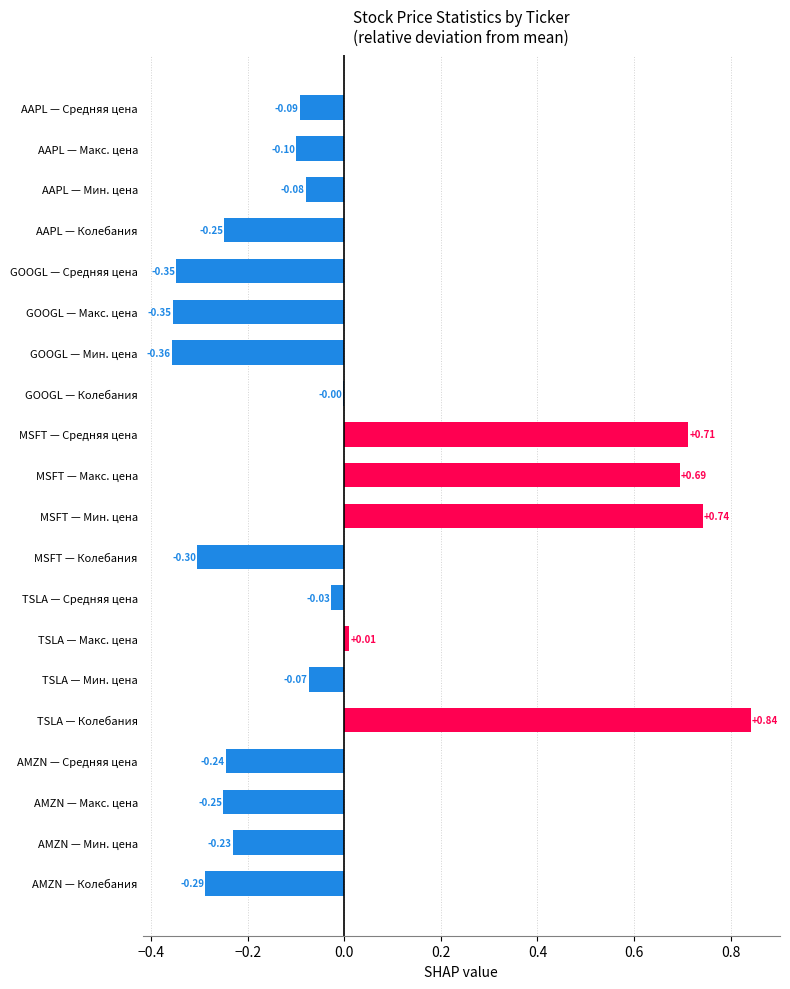

Which category has the highest value across all series?

TSLA — Колебания